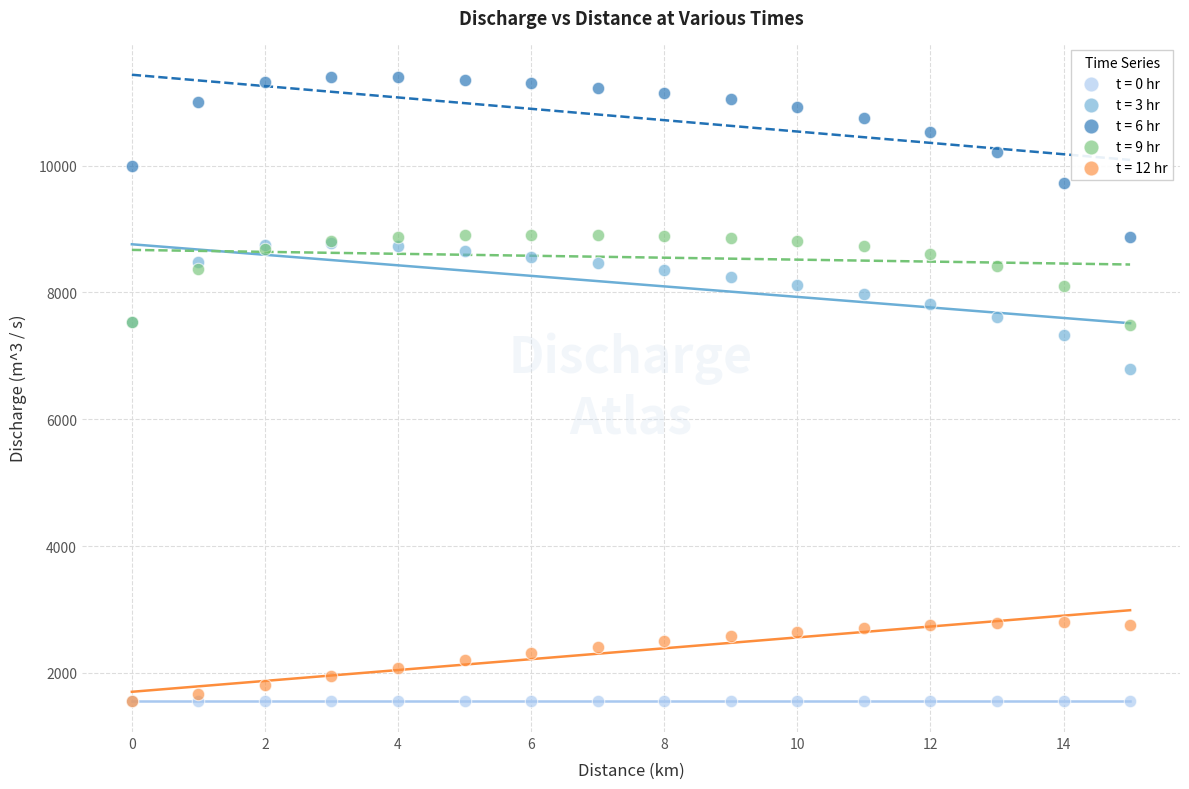

Across all series, what Y value is closest to 6476?

6785.6